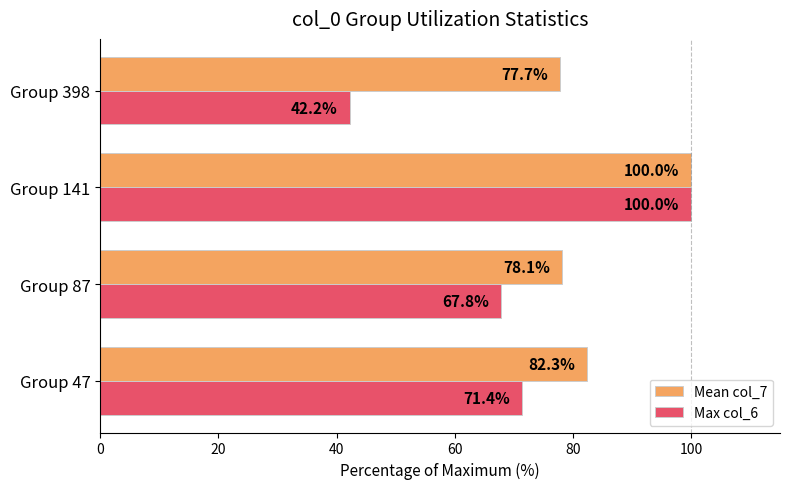

Which series has the largest total across all categories?

Mean col_7